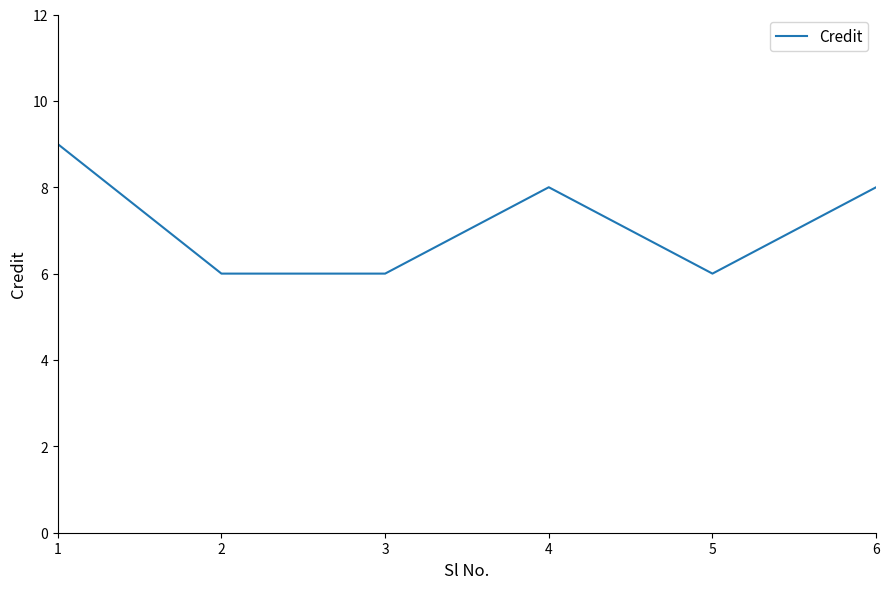

The value at 1 is 9. True or false?

True